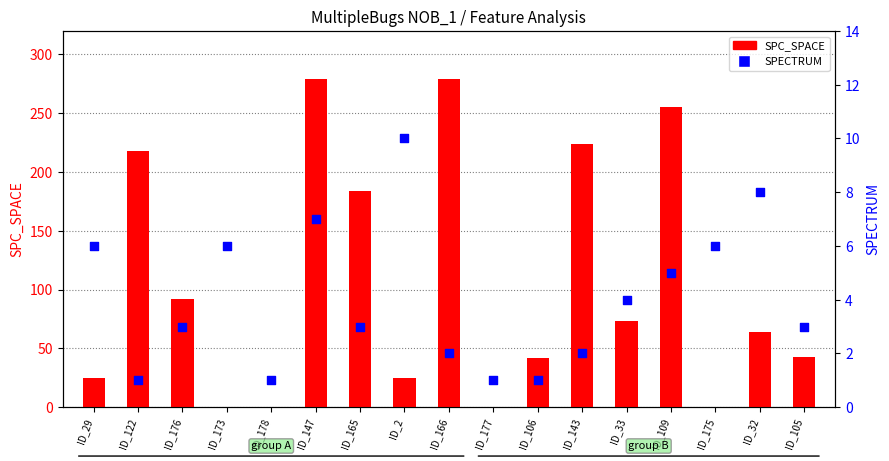

Which series reaches the minimum Y coordinate?

SPC_SPACE